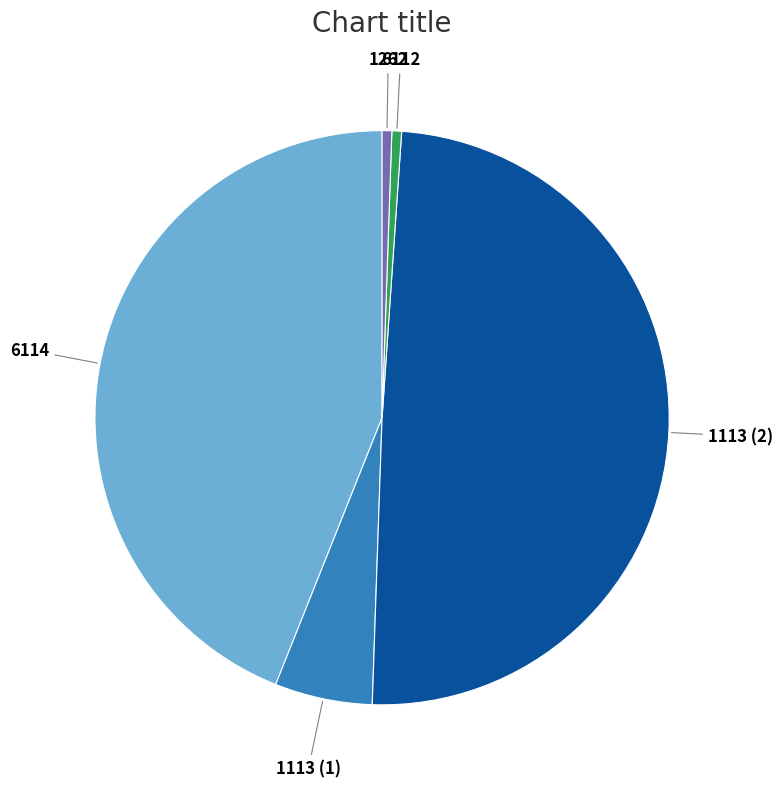

Is there a majority slice in this chart?

No